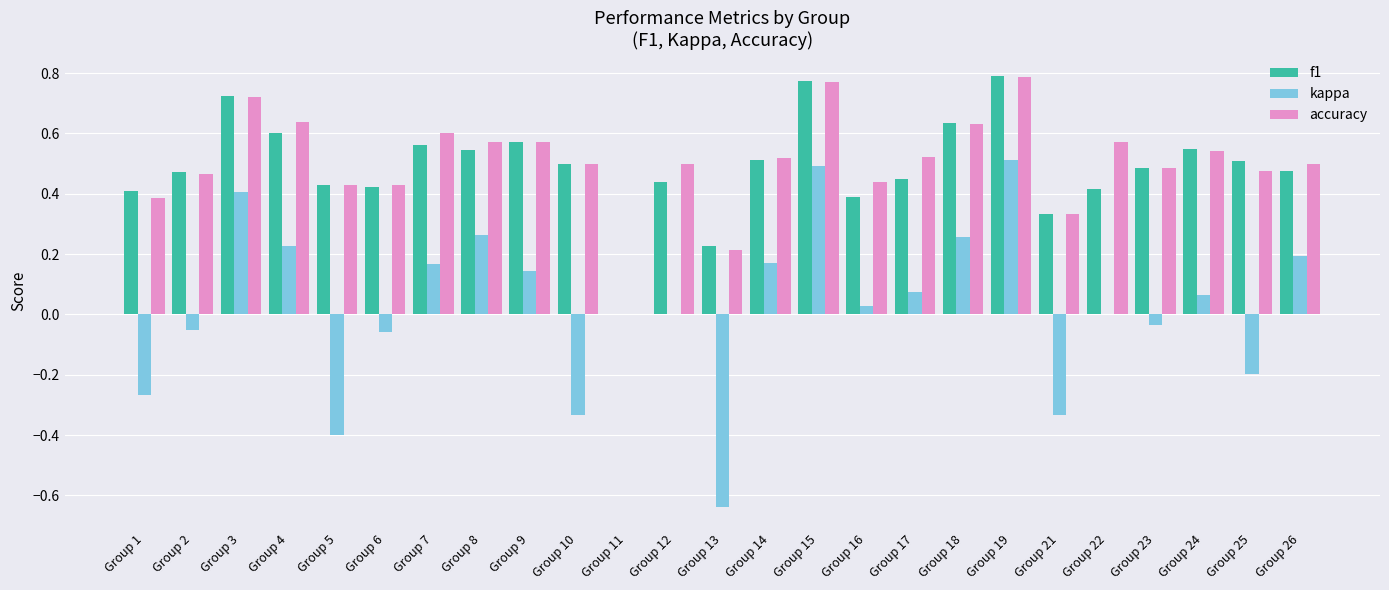

How many values in accuracy are above zero?

24